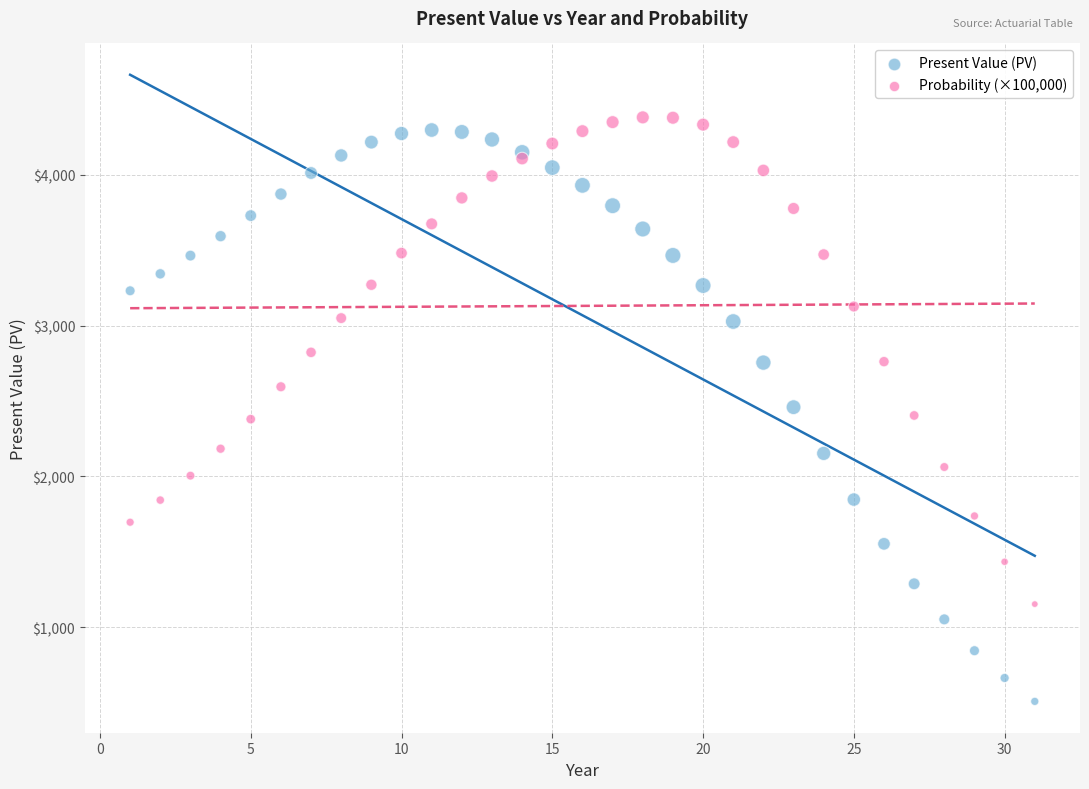

What is the X range (max minus min) for the scatter plot?

30.0